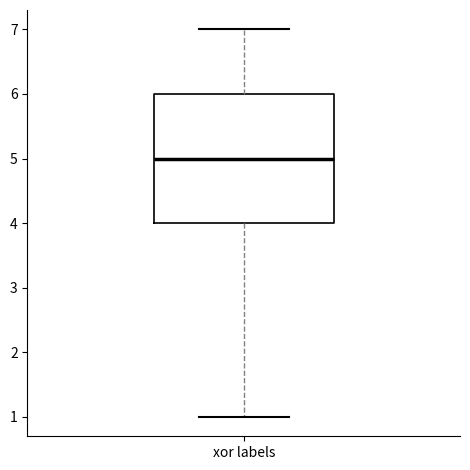

Read this box plot against the y-axis: the position of the median line, the range covered by the box, and the ends of both whiskers. The values are not printed on the chart, so give them approximately, as read against the axis.

median 5, box 4 to 6, whiskers 1 to 7